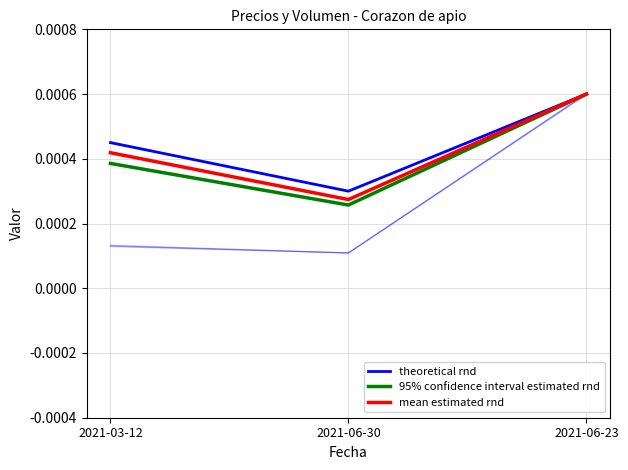

At 2021-06-30, list the series in order from smallest to largest.

95% confidence interval estimated rnd, mean estimated rnd, theoretical rnd